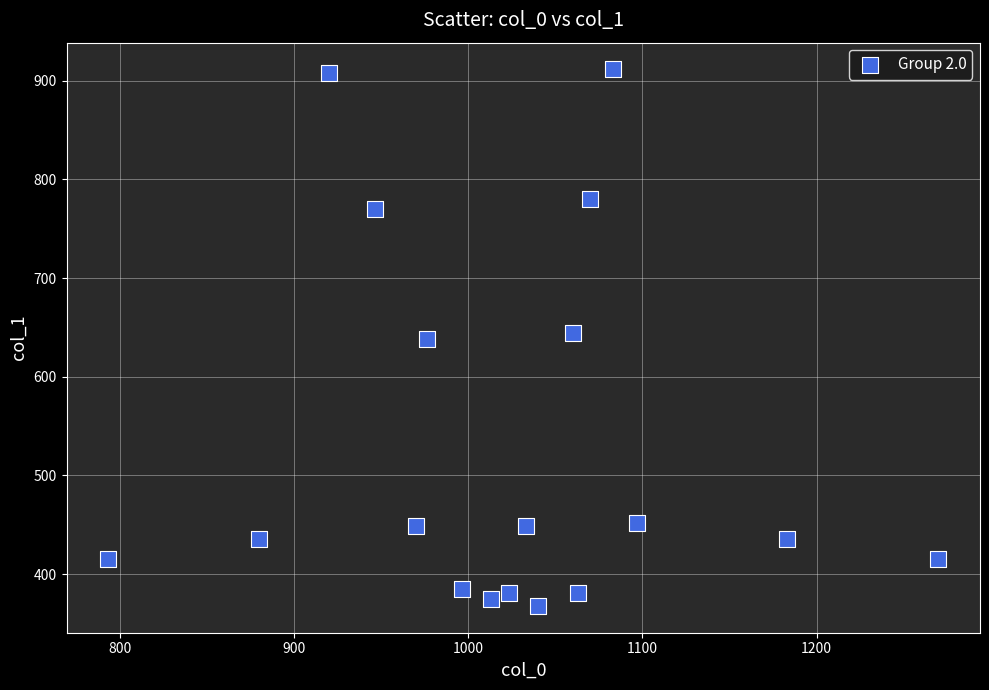

What is the range of X values (max minus min)?

476.7